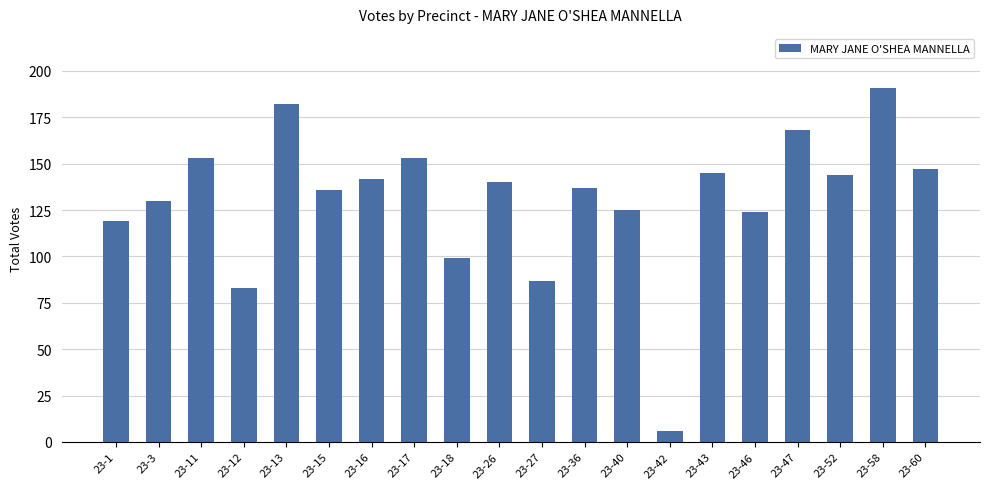

Reading left to right, extract all data points from this chart.

23-1=119	23-3=130	23-11=153	23-12=83	23-13=182	23-15=136	23-16=142	23-17=153	23-18=99	23-26=140	23-27=87	23-36=137	23-40=125	23-42=6	23-43=145	23-46=124	23-47=168	23-52=144	23-58=191	23-60=147